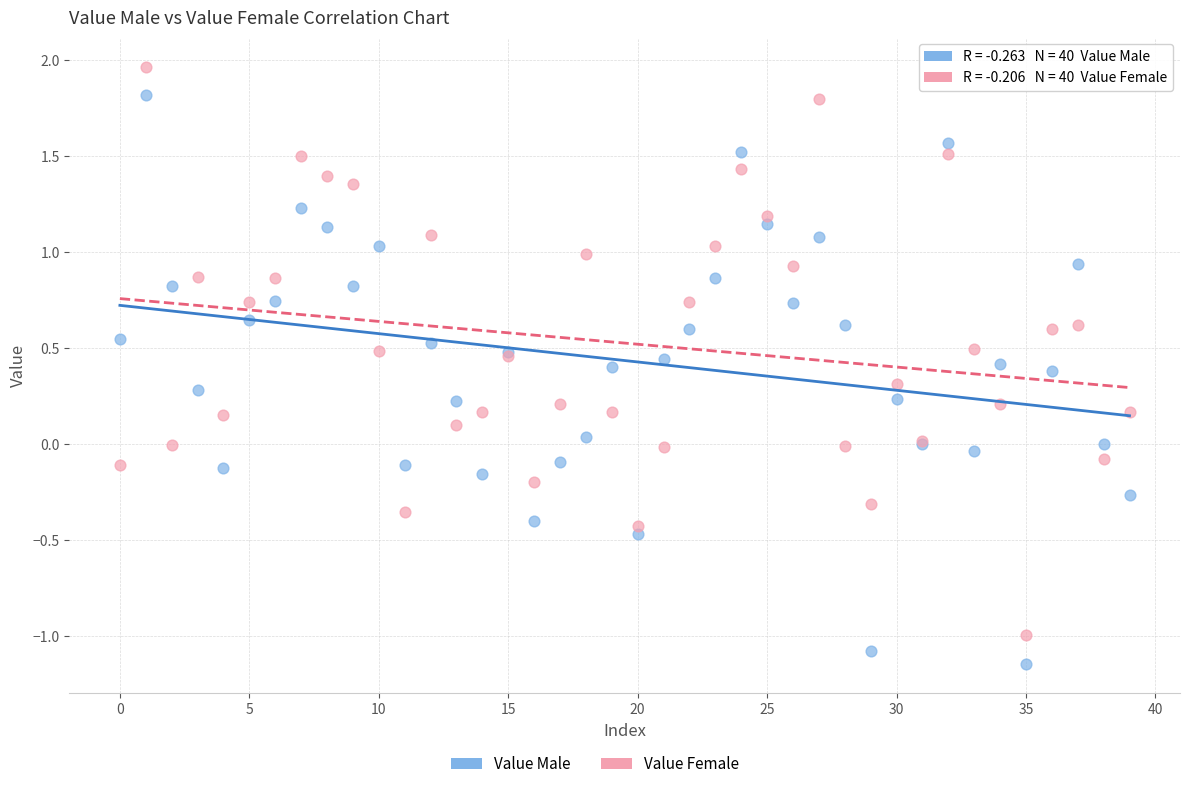

Which series has the widest spread of Y values?

Value Male